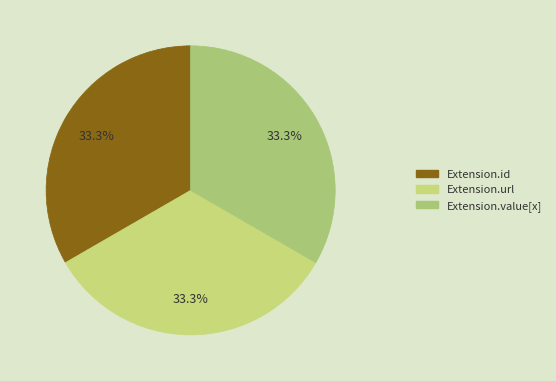

Is there any slice that represents more than half of the pie?

No